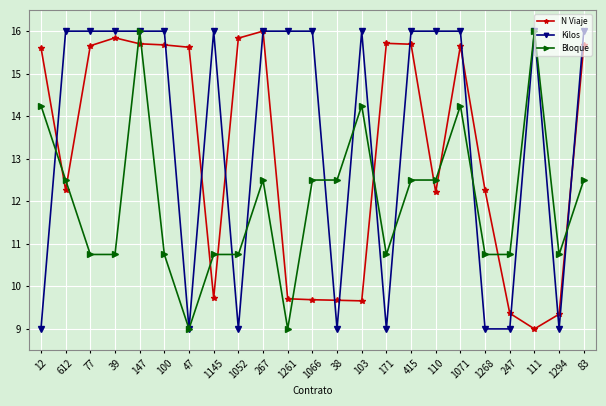

What are all the series names shown in the legend?

N Viaje, Kilos, Bloque